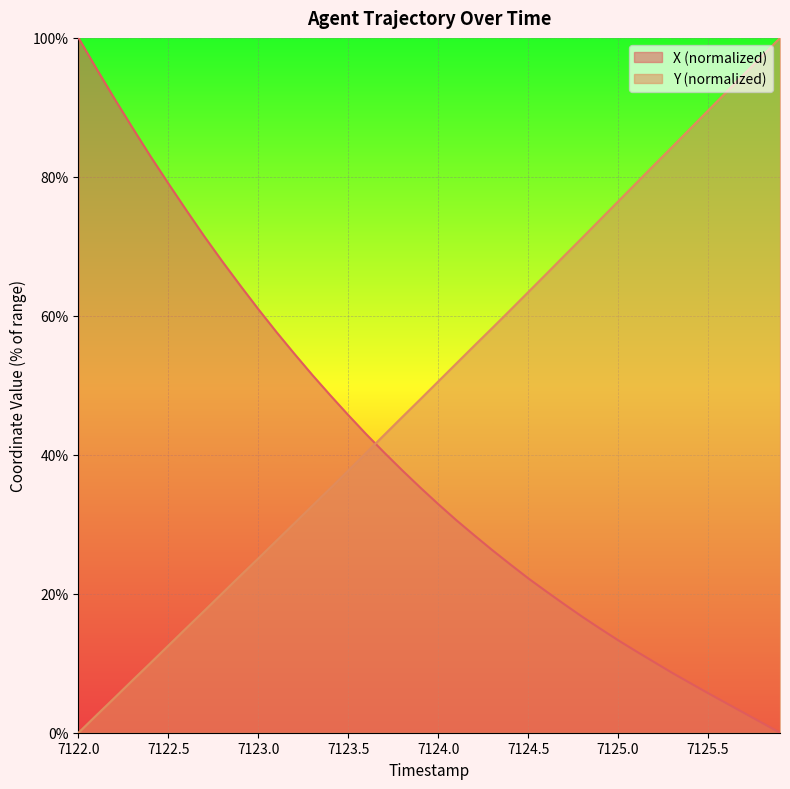

True or false: Y has more than 0 interior local peaks.

False